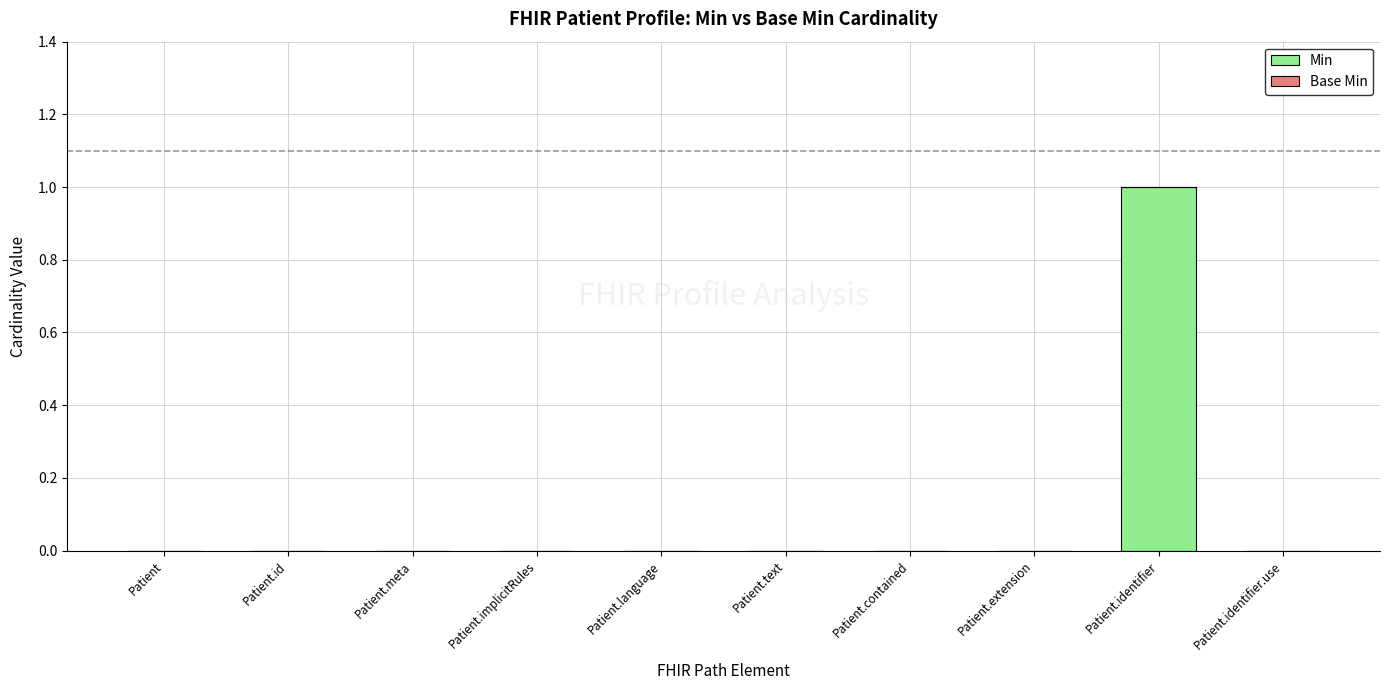

What is the change in value from Patient.extension to Patient.identifier?

+1